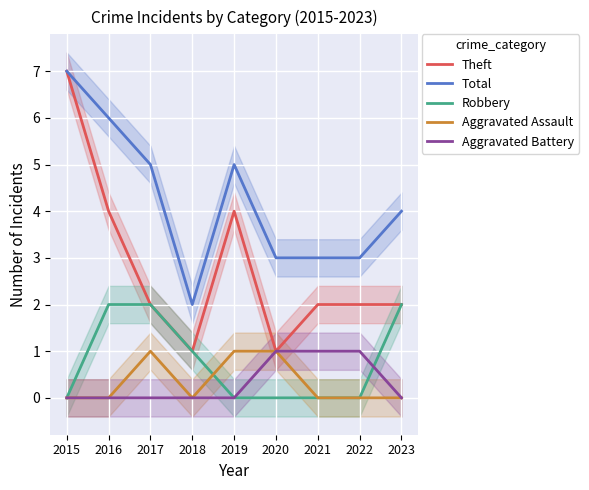

How many interior local peaks does the Total series have?

1